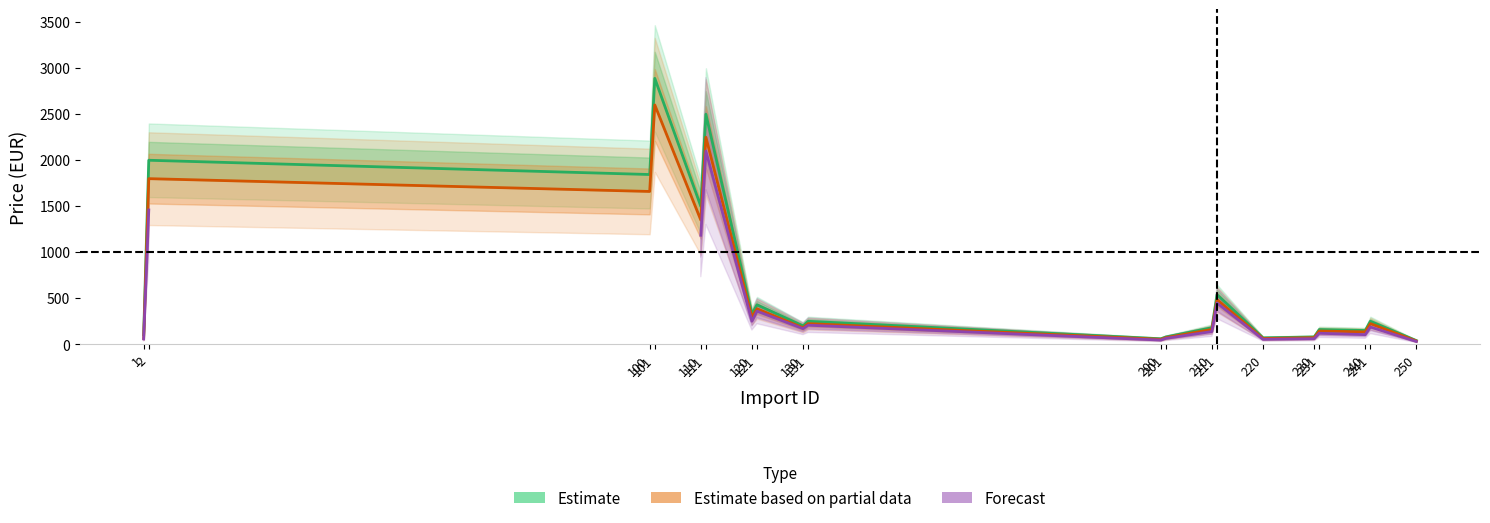

How many lines are shown in the chart?

3